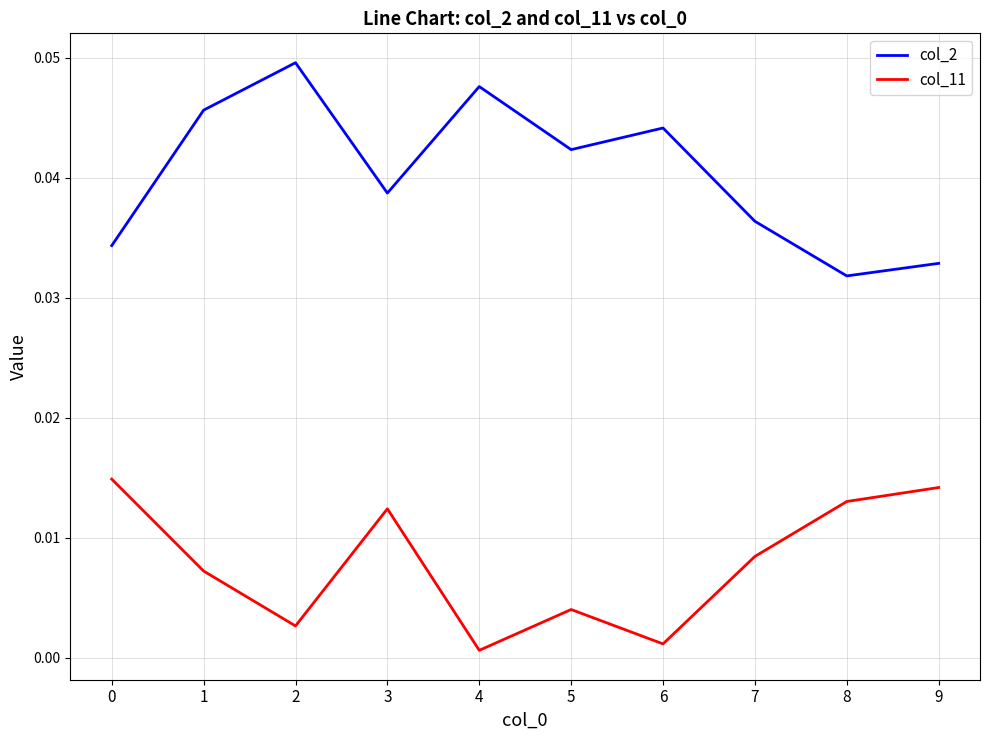

List the series in order of their overall mean, lowest first.

col_11, col_2